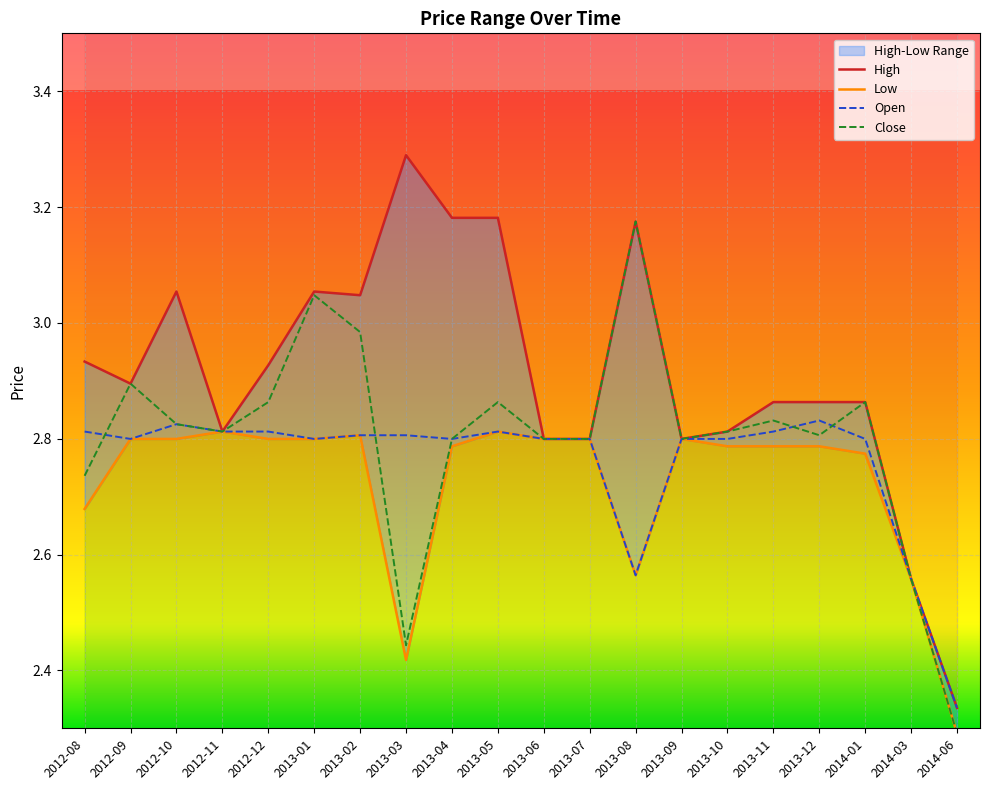

What is the minimum value for Close?

2.3